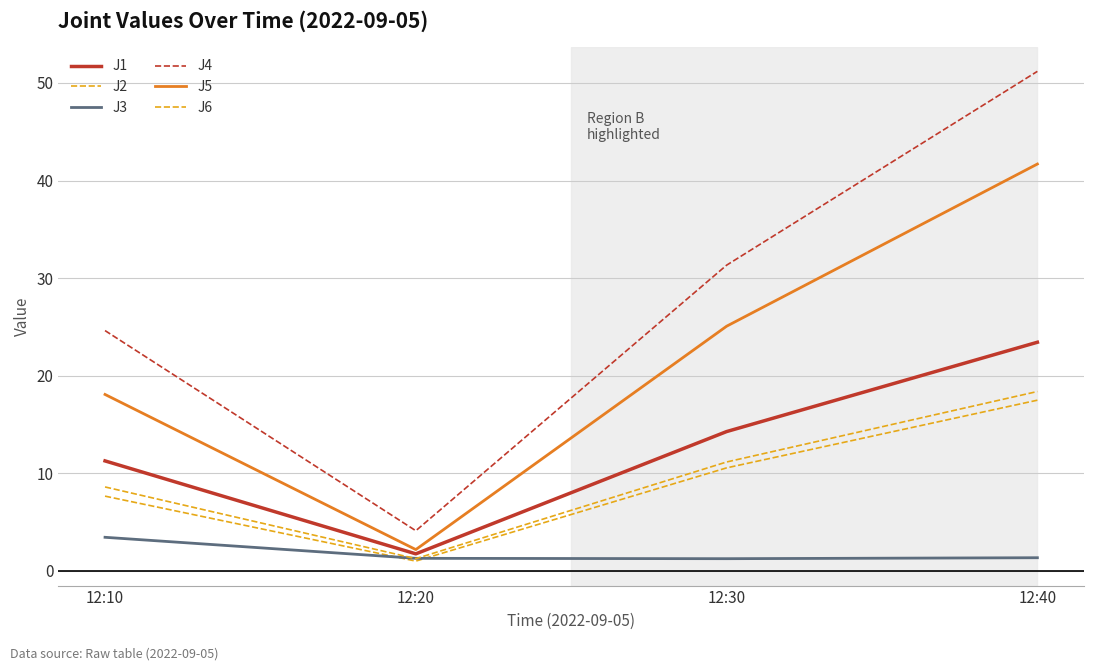

Is this an area chart (filled region under the line)?

No